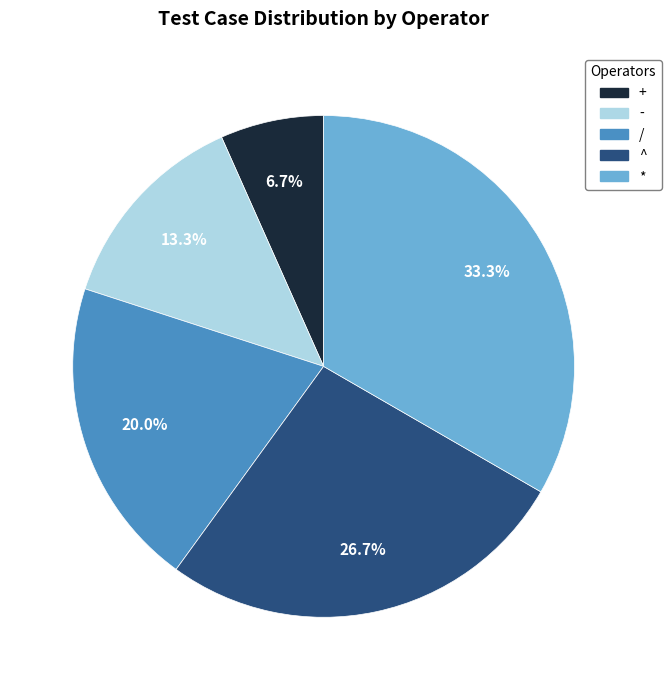

Count the number of slices in the pie.

5